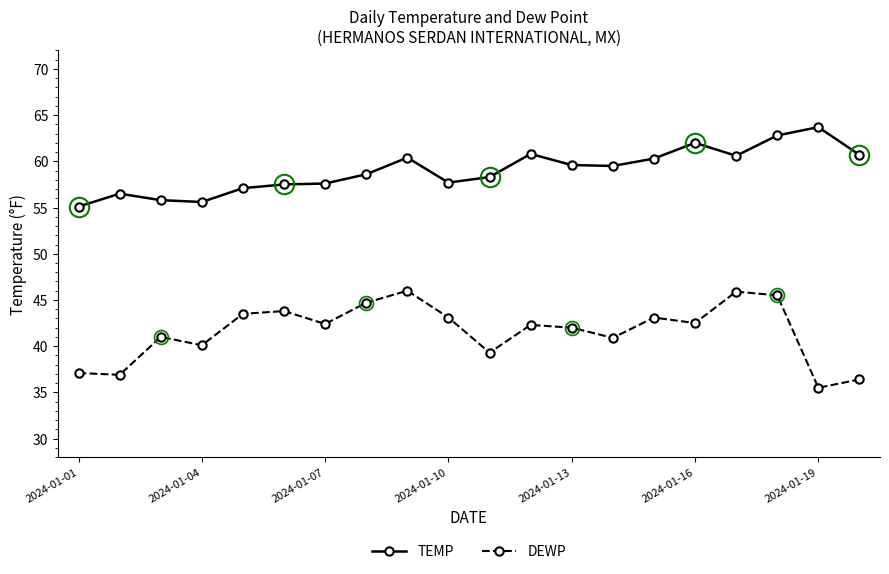

What is the minimum value for TEMP?

55.1